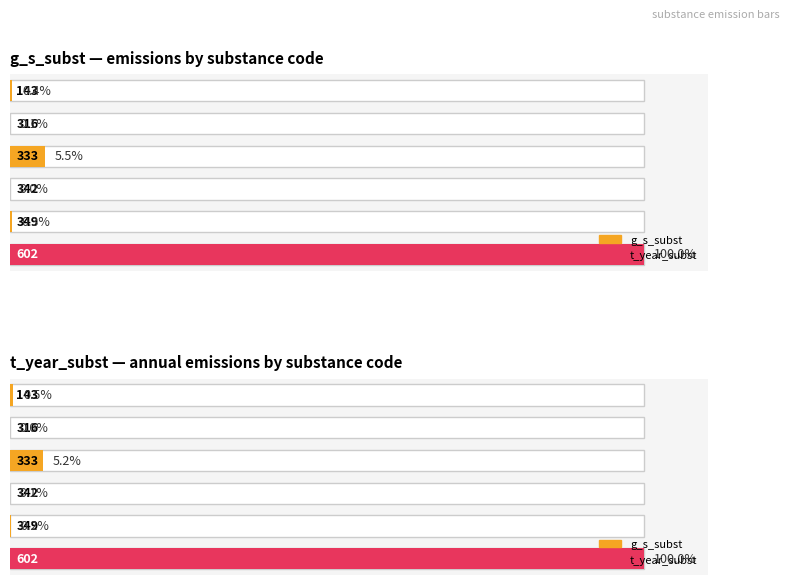

Are the bars grouped side by side (vs. stacked)?

Yes